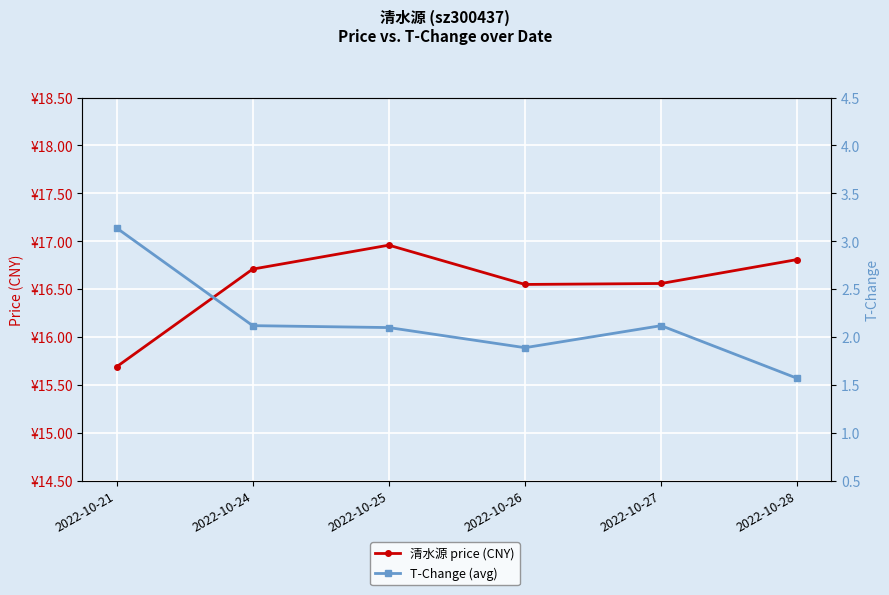

Reading left to right, what are all the values shown in this chart?

清水源 price (CNY): 2022-10-21=15.7	2022-10-24=16.7	2022-10-25=17.0	2022-10-26=16.6	2022-10-27=16.6	2022-10-28=16.8
T-Change (avg): 2022-10-21=3.1	2022-10-24=2.1	2022-10-25=2.1	2022-10-26=1.9	2022-10-27=2.1	2022-10-28=1.6